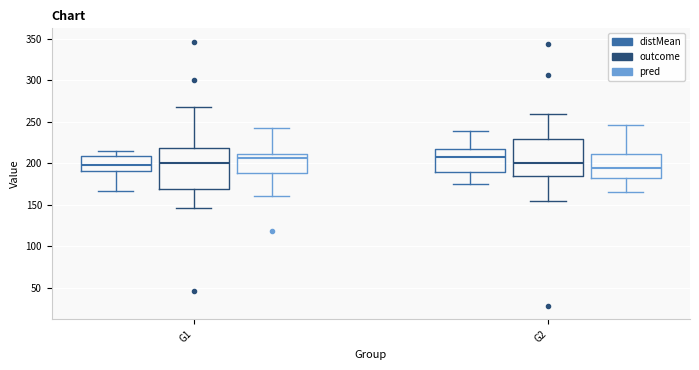

Reading left to right, read every box against the y-axis: the position of its median line, the range the box covers, and the ends of its whiskers. The values are not printed on the chart, so give them approximately, as read against the axis.

G1 (distMean): median 200, box 190 to 210, whiskers 165 to 215
G1 (outcome): median 200, box 170 to 220, whiskers 145 to 270
G1 (pred): median 205, box 190 to 210, whiskers 160 to 240
G2 (distMean): median 205, box 190 to 215, whiskers 175 to 240
G2 (outcome): median 200, box 185 to 230, whiskers 155 to 260
G2 (pred): median 195, box 180 to 210, whiskers 165 to 245